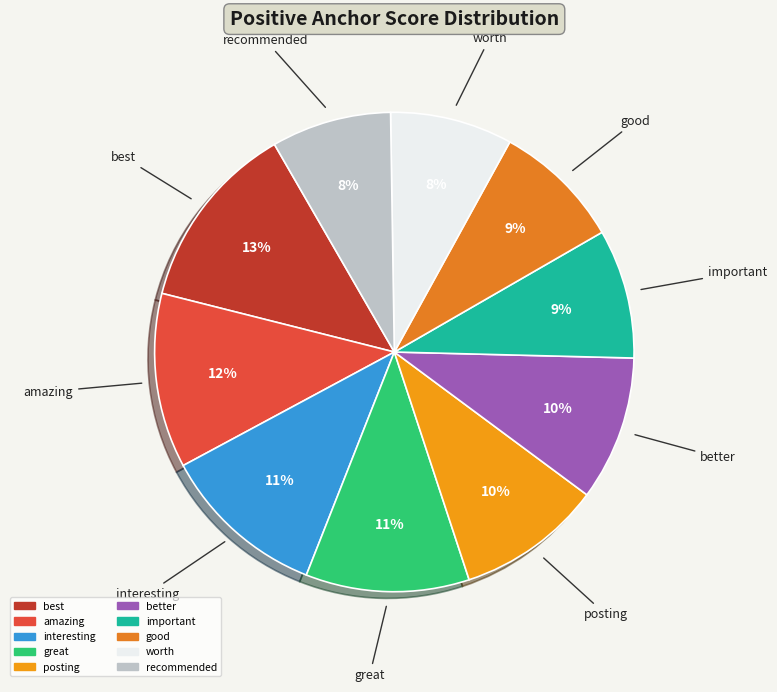

The interesting slice represents 11% of the pie. True or false?

True